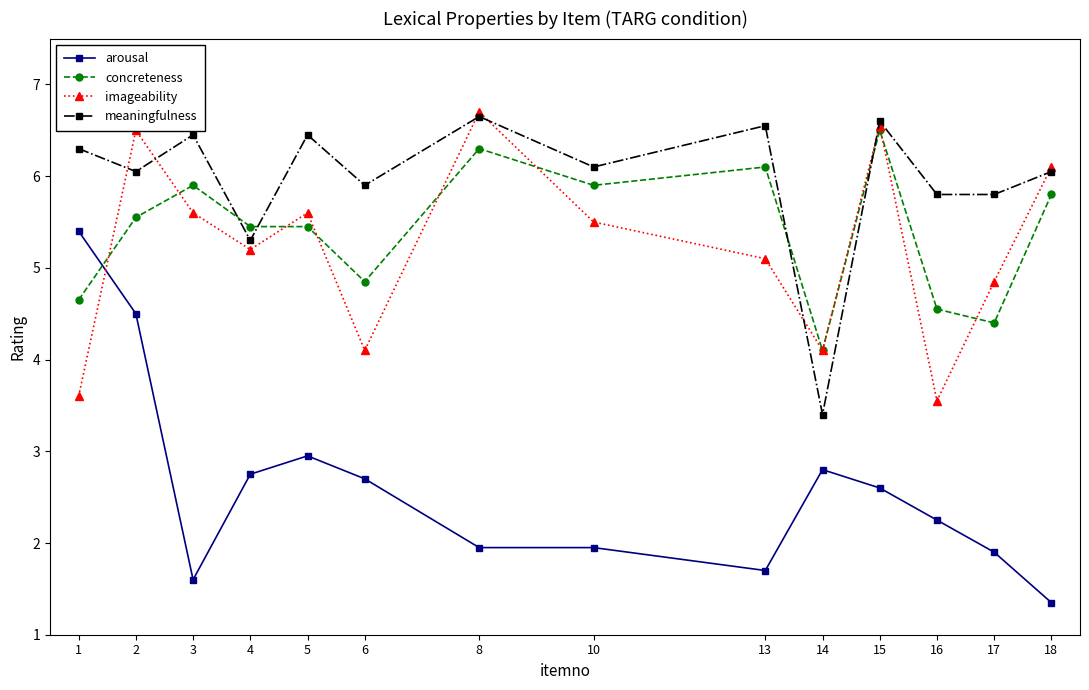

Read the imageability value at 5.

5.6